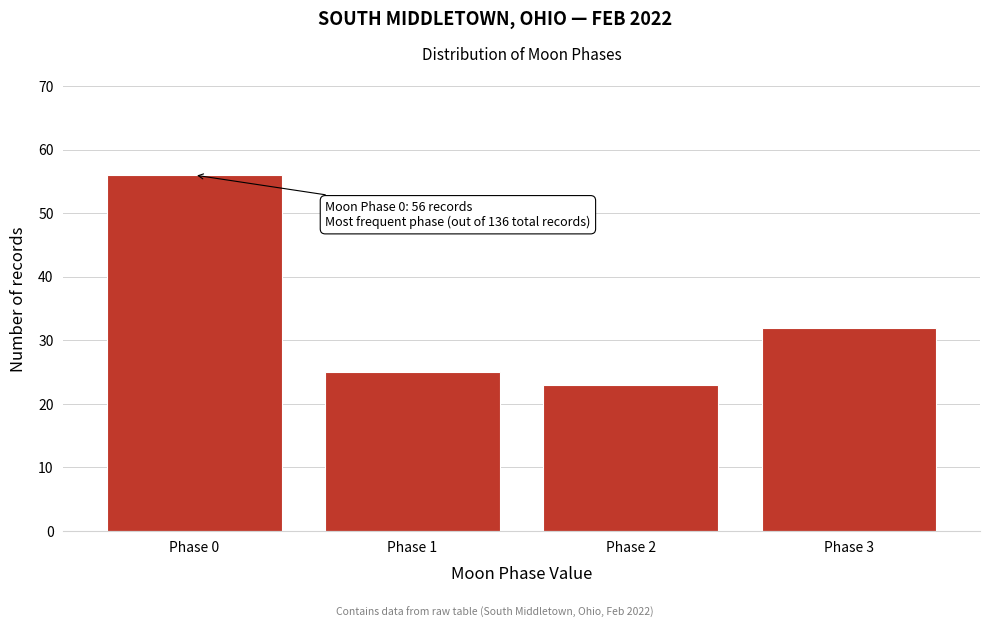

Reading right to left, list all the values displayed in this chart.

32	23	25	56